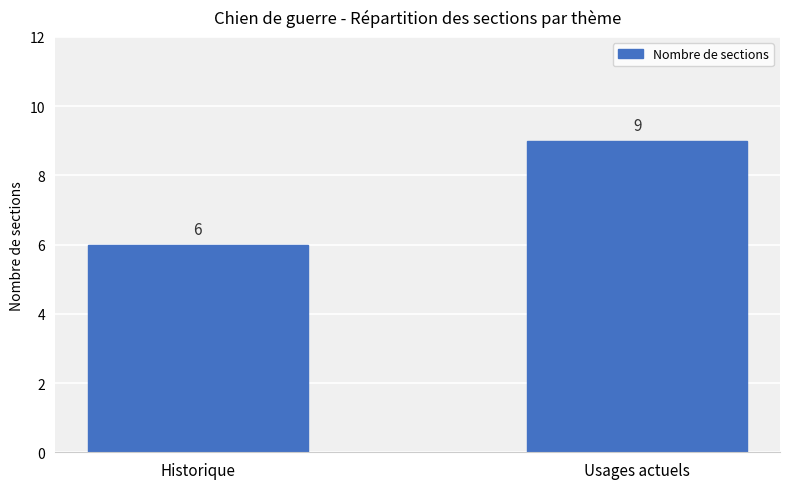

Are the bars grouped side by side (vs. stacked)?

No